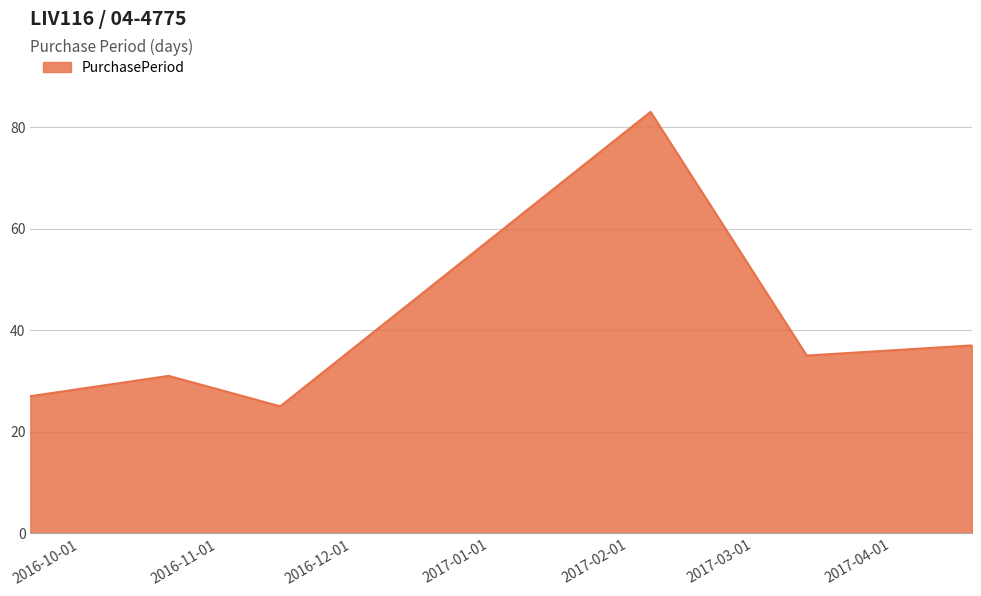

Count the number of categories in the chart.

6